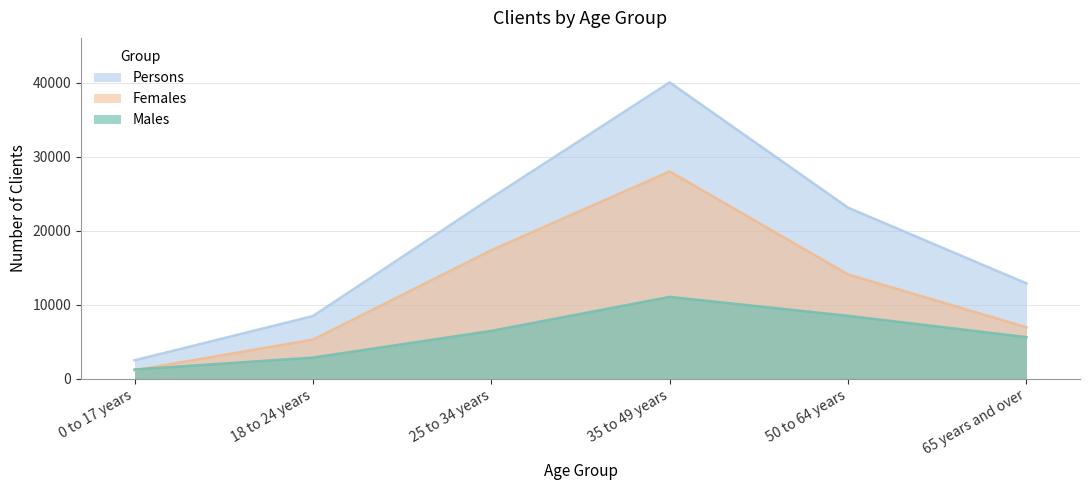

Which series has the largest range (max minus min)?

Persons